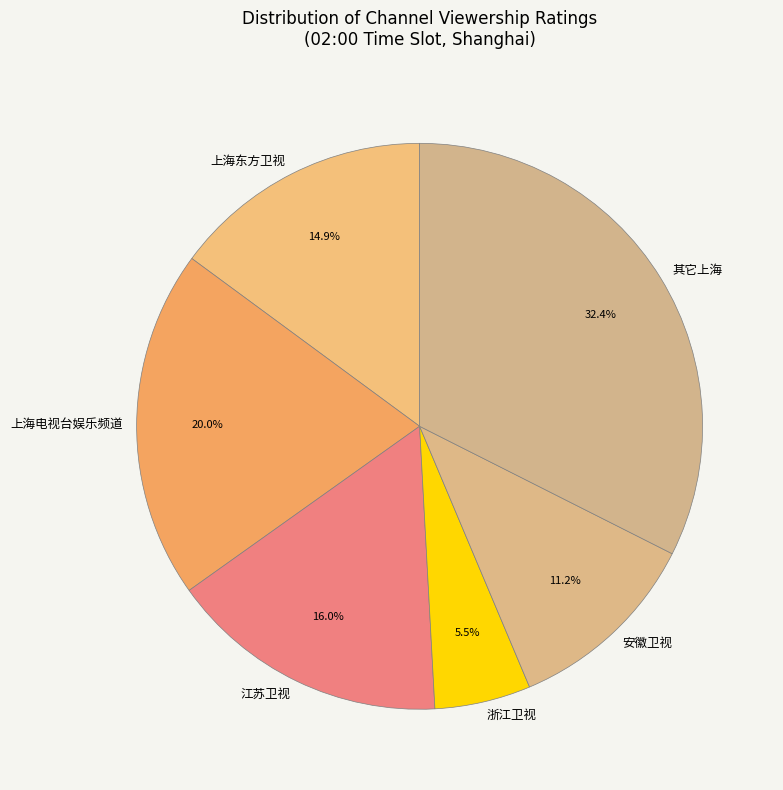

Which has a higher value, 其它上海 or 上海电视台娱乐频道?

其它上海